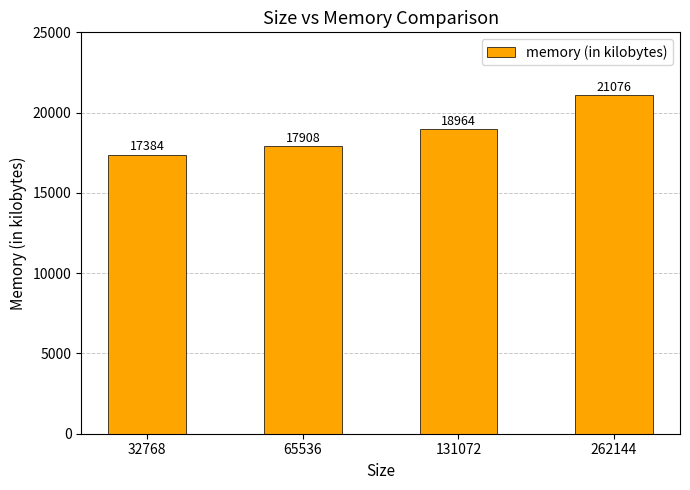

List the labels in order of value, largest first.

262144, 131072, 65536, 32768